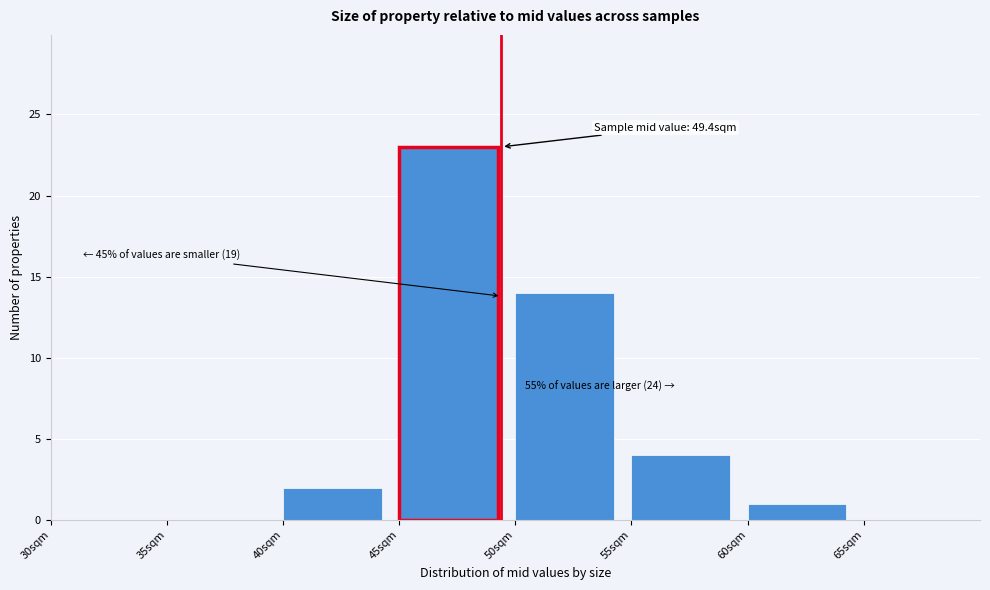

Over which range of the x-axis is the bar tallest?

45 to 50